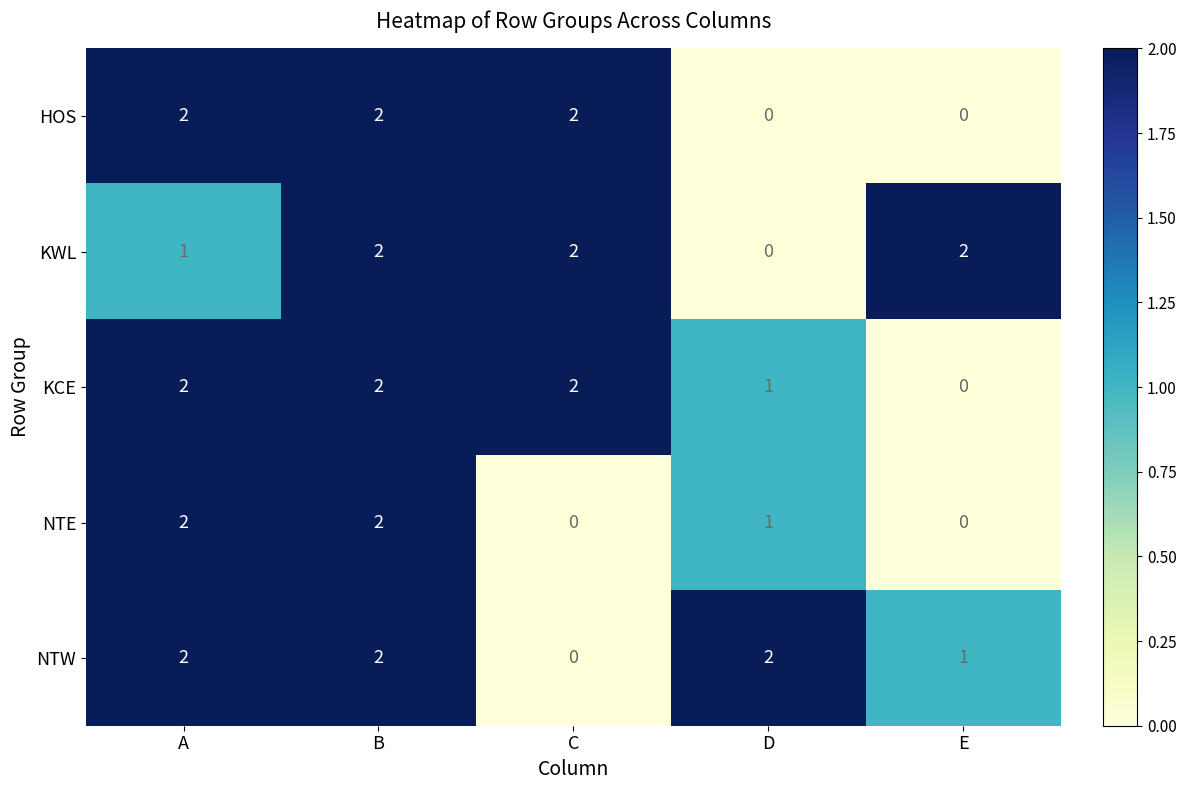

Reading left to right, list all the values displayed in this chart.

HOS: 2	2	2	0	0
KWL: 1	2	2	0	2
KCE: 2	2	2	1	0
NTE: 2	2	0	1	0
NTW: 2	2	0	2	1